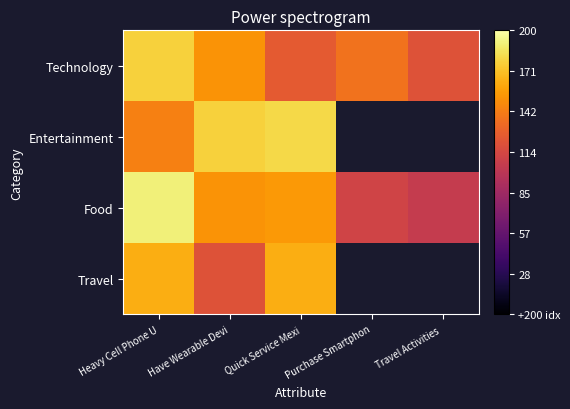

Rank the series at Have Wearable Devi from highest to lowest value.

Entertainment, Technology, Food, Travel